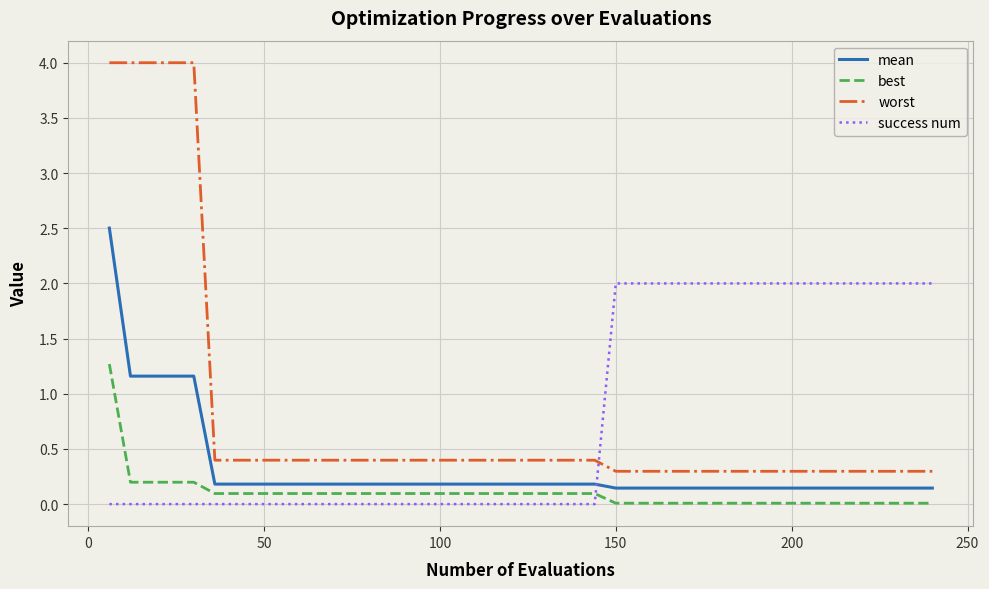

Does the chart have visible grid lines?

Yes